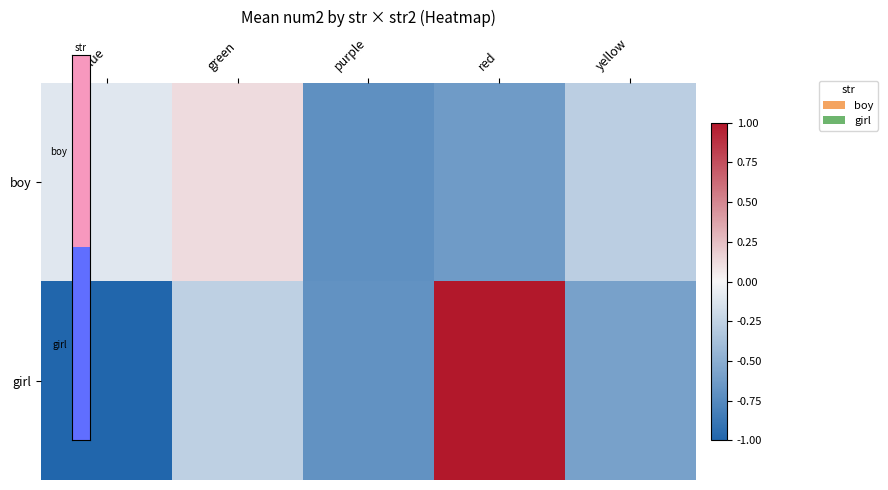

Reading right to left, extract all data points from this chart.

boy: yellow=-0.3	red=-0.6	purple=-0.7	green=0.1	blue=-0.1
girl: yellow=-0.6	red=1.0	purple=-0.7	green=-0.3	blue=-1.0